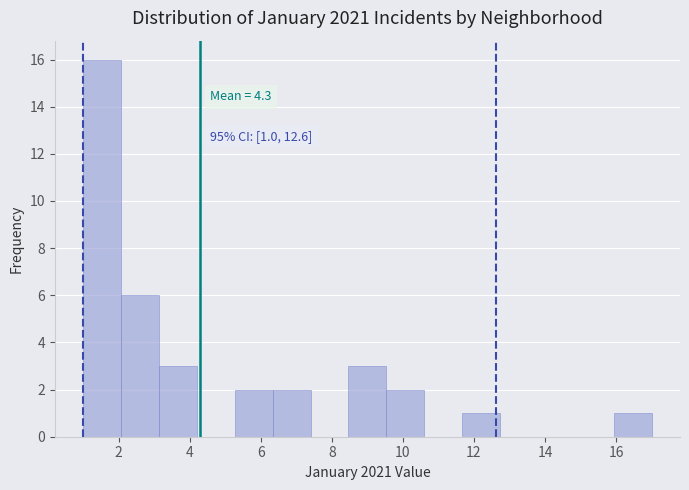

Which range on the x-axis has the tallest bar?

1.0 to 2.0